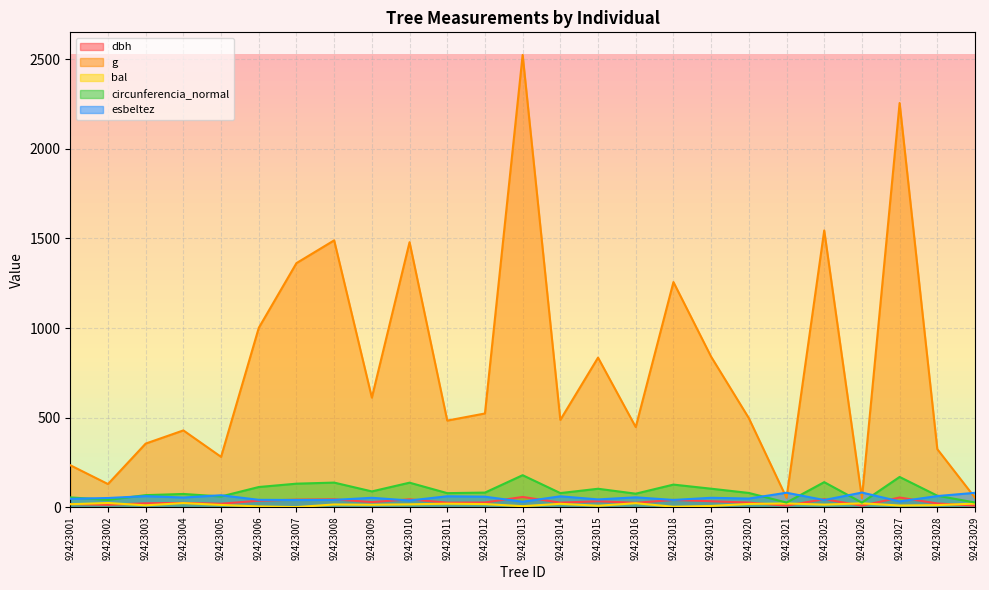

At which category does the chart reach its peak across all series?

92423013